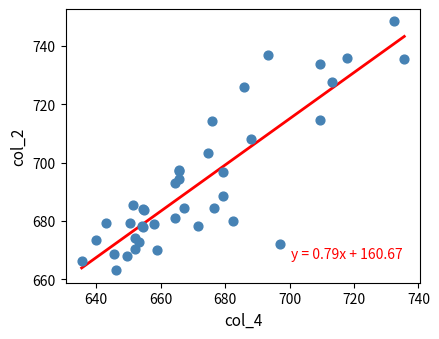

What Y value in the scatter plot is closest to 705?

703.3